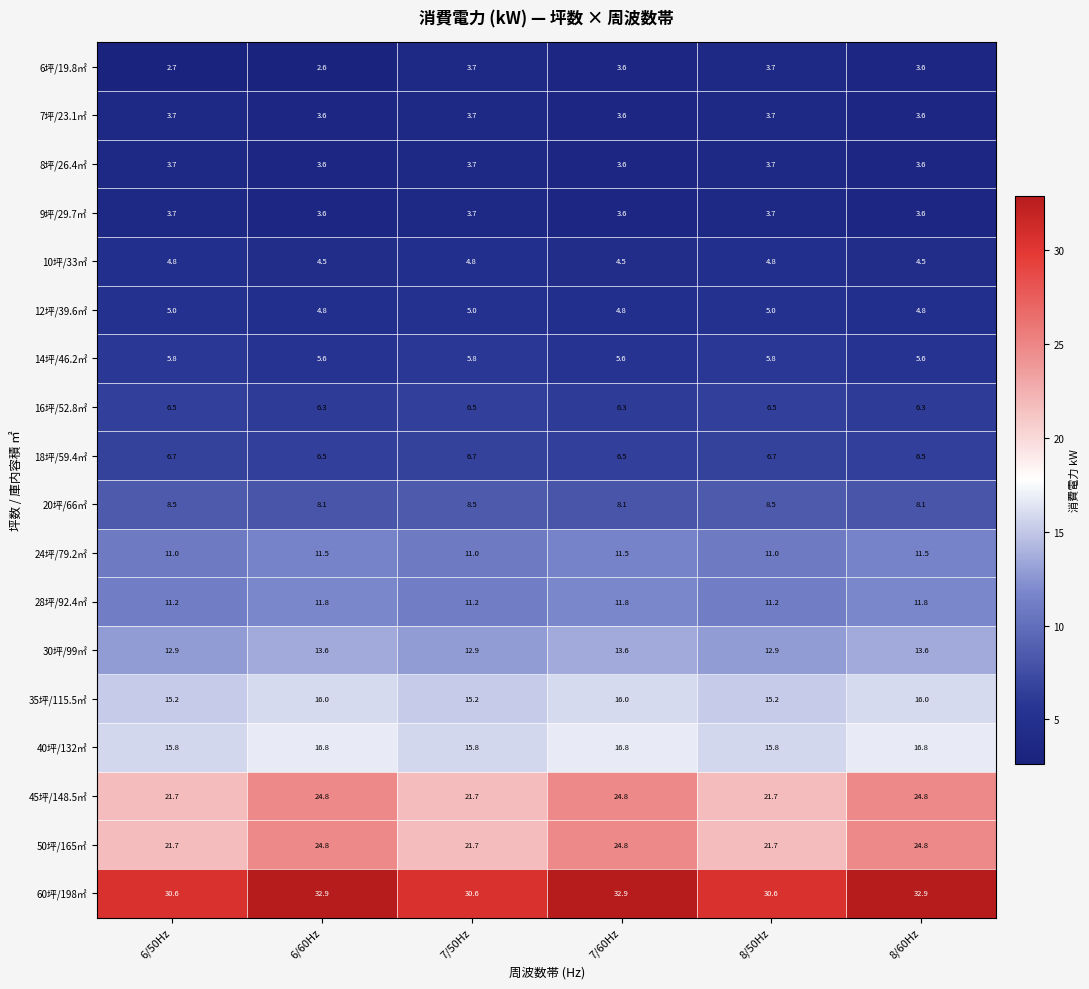

How many 10坪/33㎡ values are between 4 and 5?

6